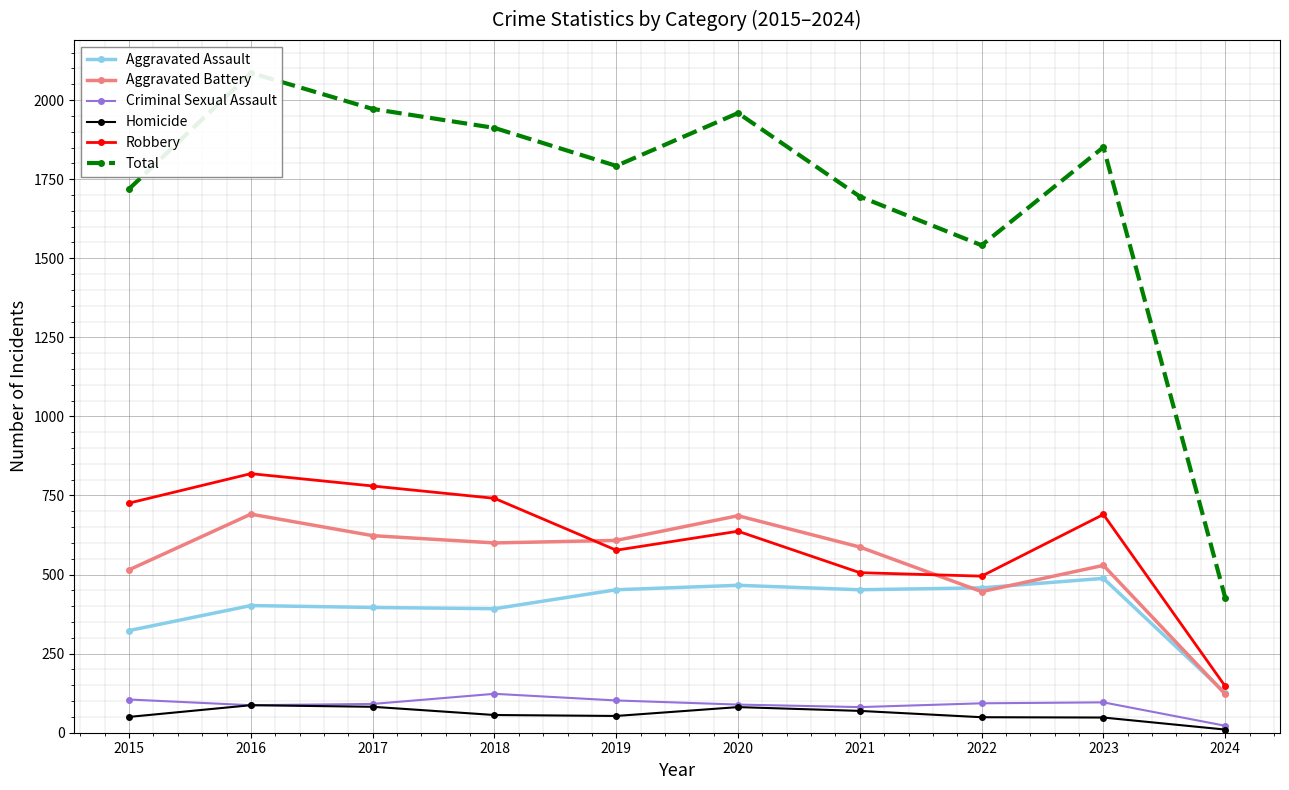

How many lines are shown in the chart?

6